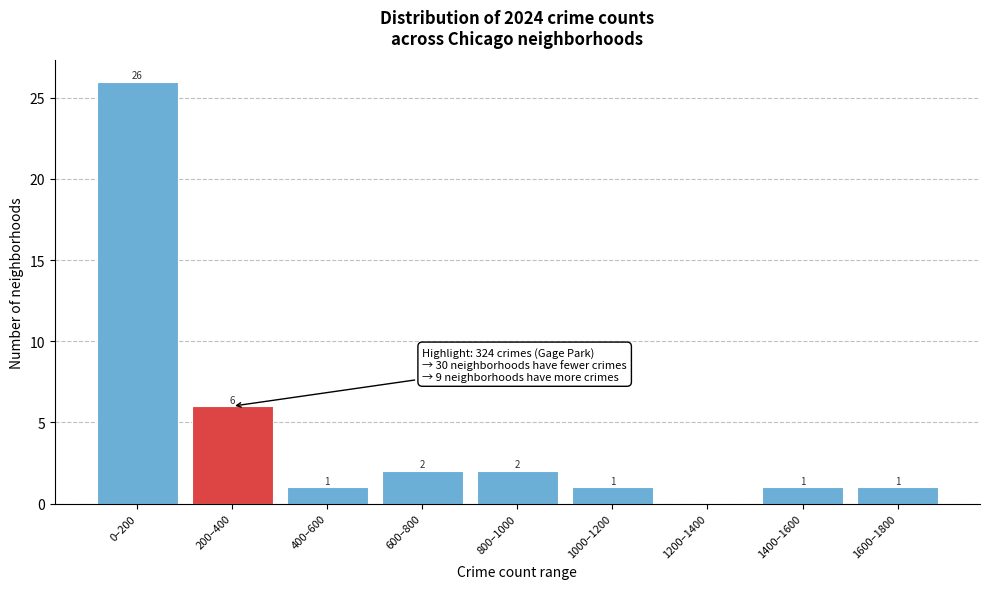

Reading left to right, list all the values displayed in this chart.

0–200=26	200–400=6	400–600=1	600–800=2	800–1000=2	1000–1200=1	1200–1400=0	1400–1600=1	1600–1800=1